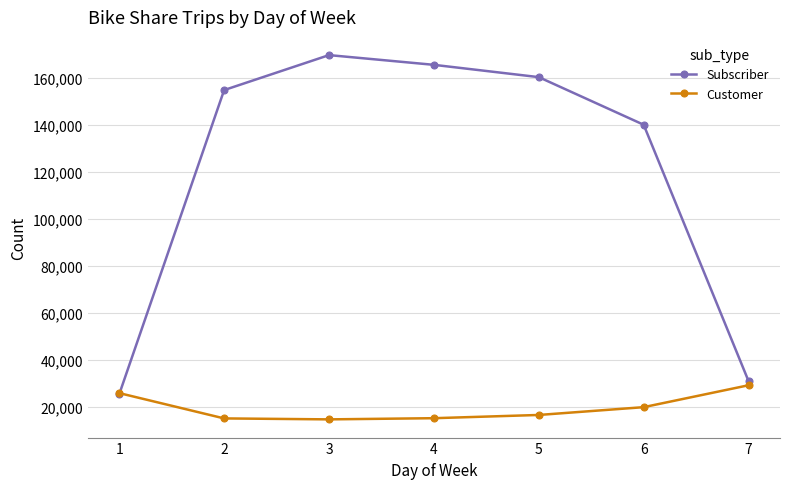

What is the value of the Subscriber point at the 6th from the left?

140048